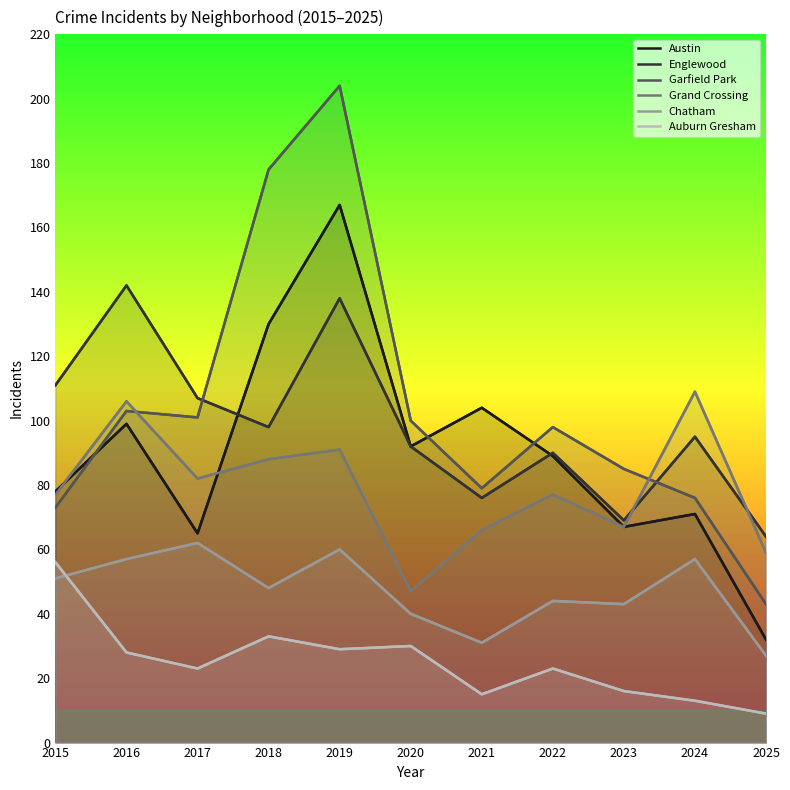

Which label corresponds to the smallest value in the chart?

2025